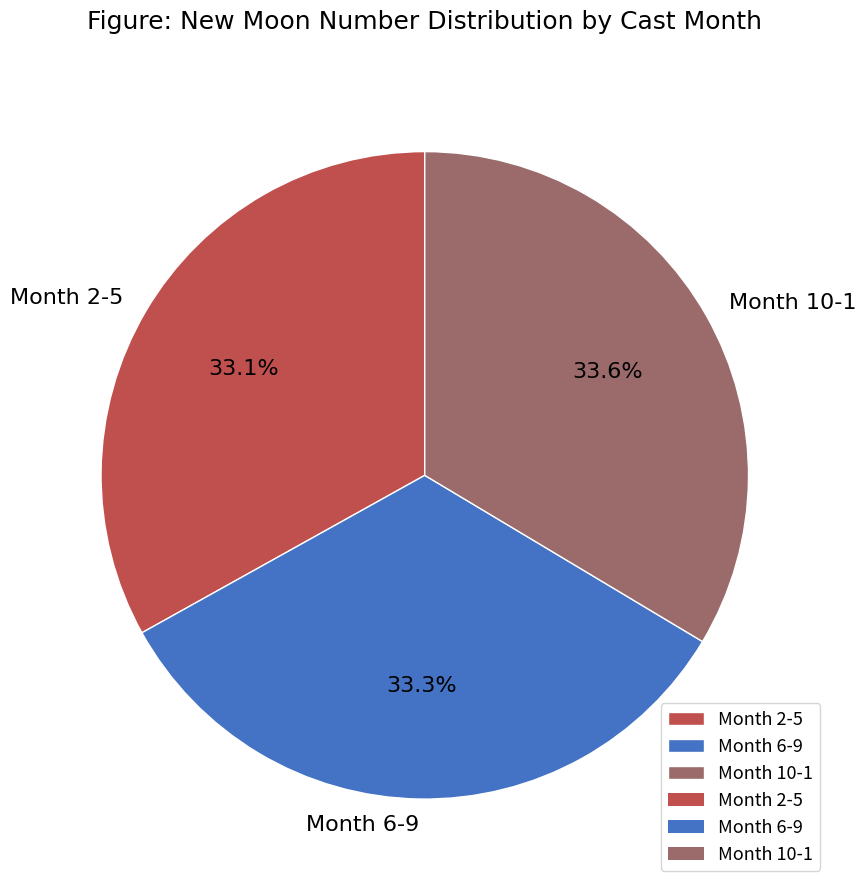

Combined, what portion of the pie is Month 6-9 and Month 10-1?

66.9%